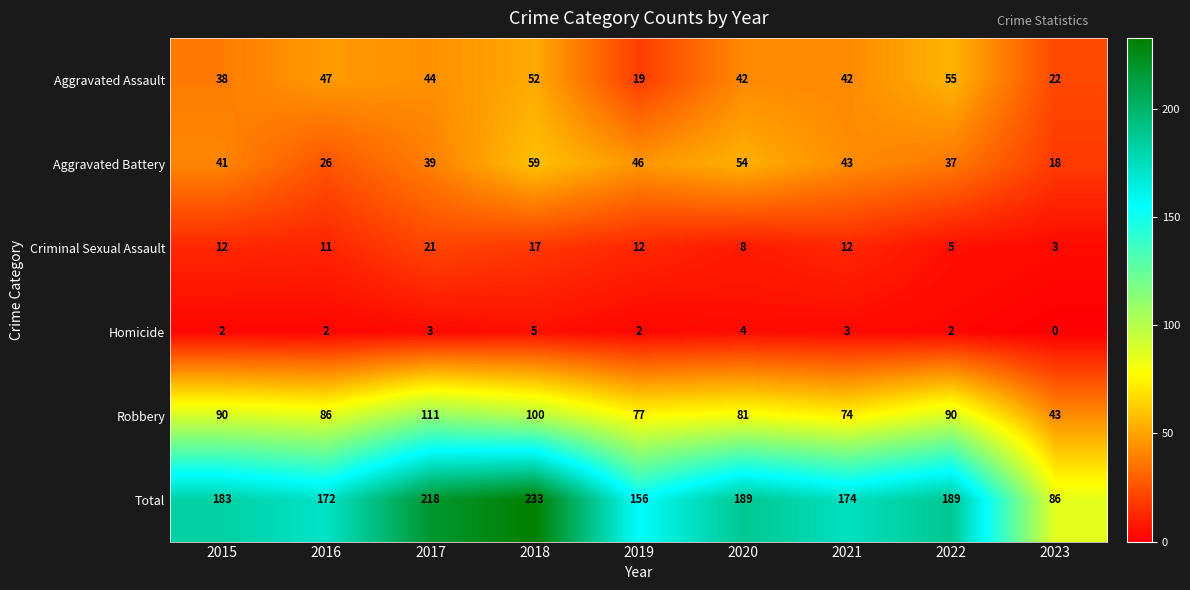

Which series has the widest spread of values?

Total